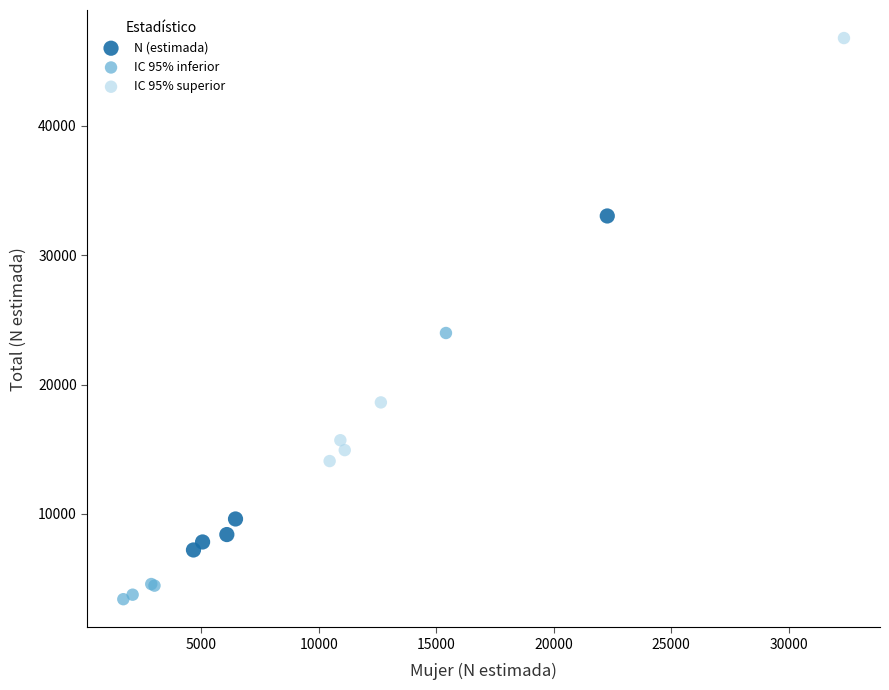

What are all the series names shown in the legend?

N (estimada), IC 95% inferior, IC 95% superior